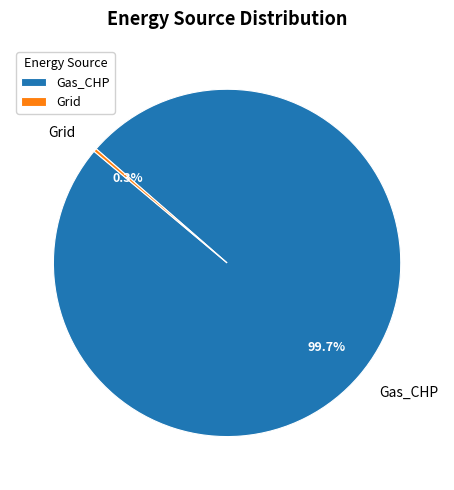

To the nearest percent, what percentage of the pie is Gas_CHP?

100%